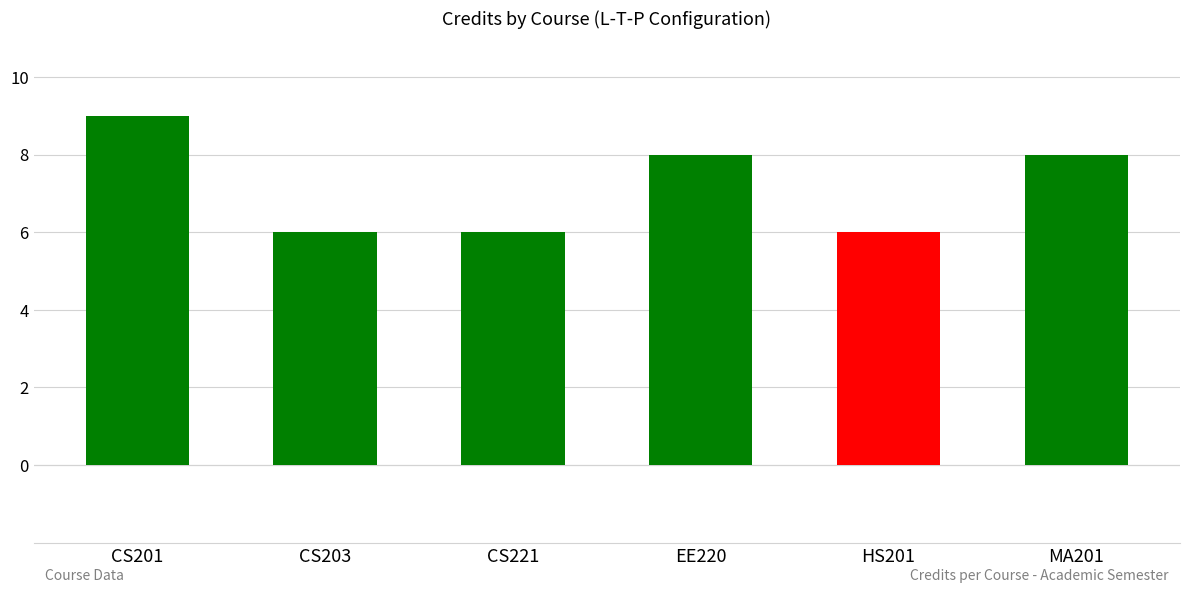

What is the sum of the values at CS201 and MA201?

17